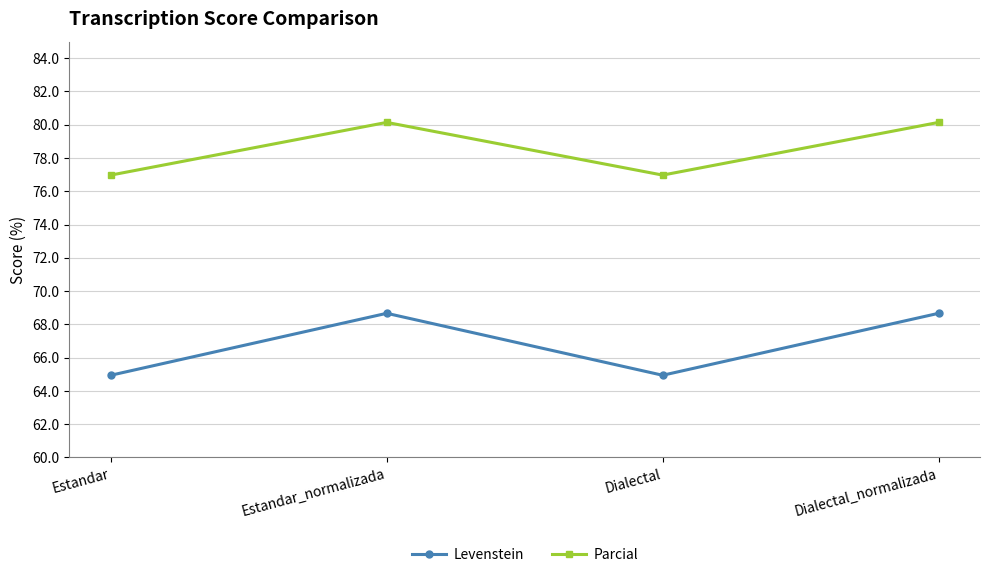

How many series are shown in this chart?

2